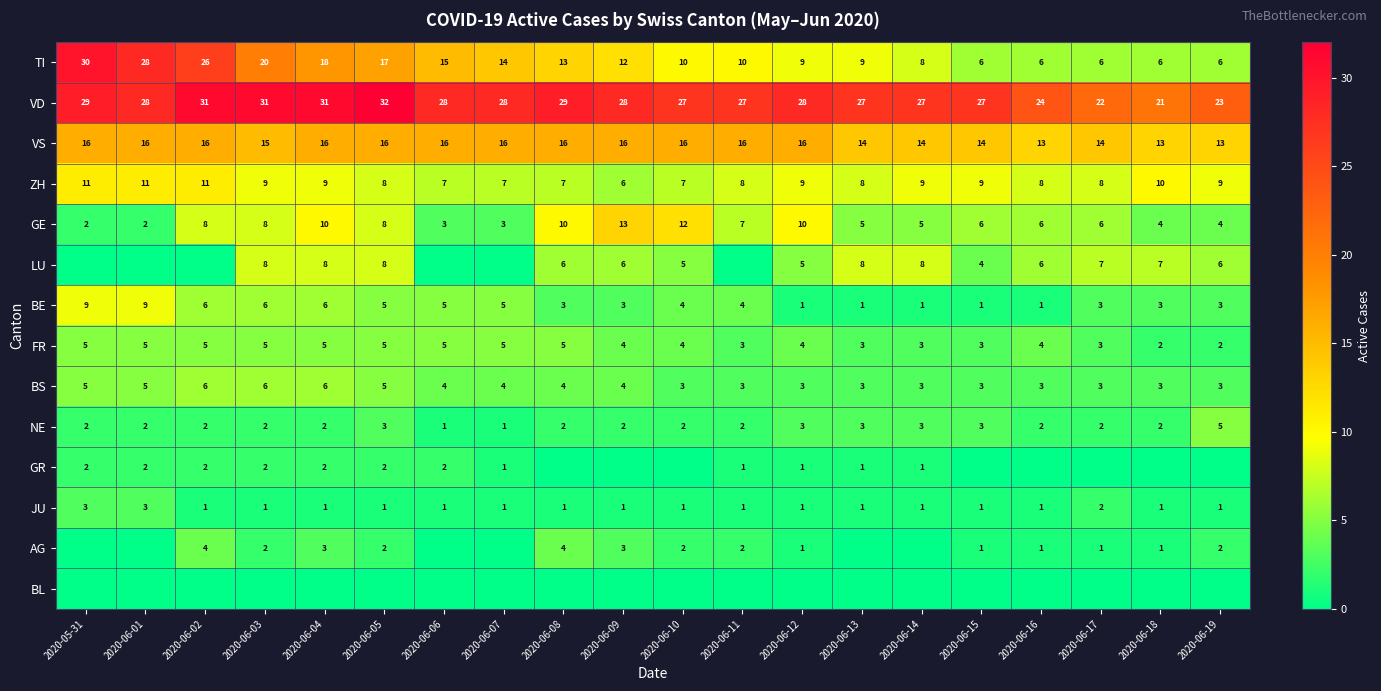

Count the ZH values in the range 8 to 9.

11